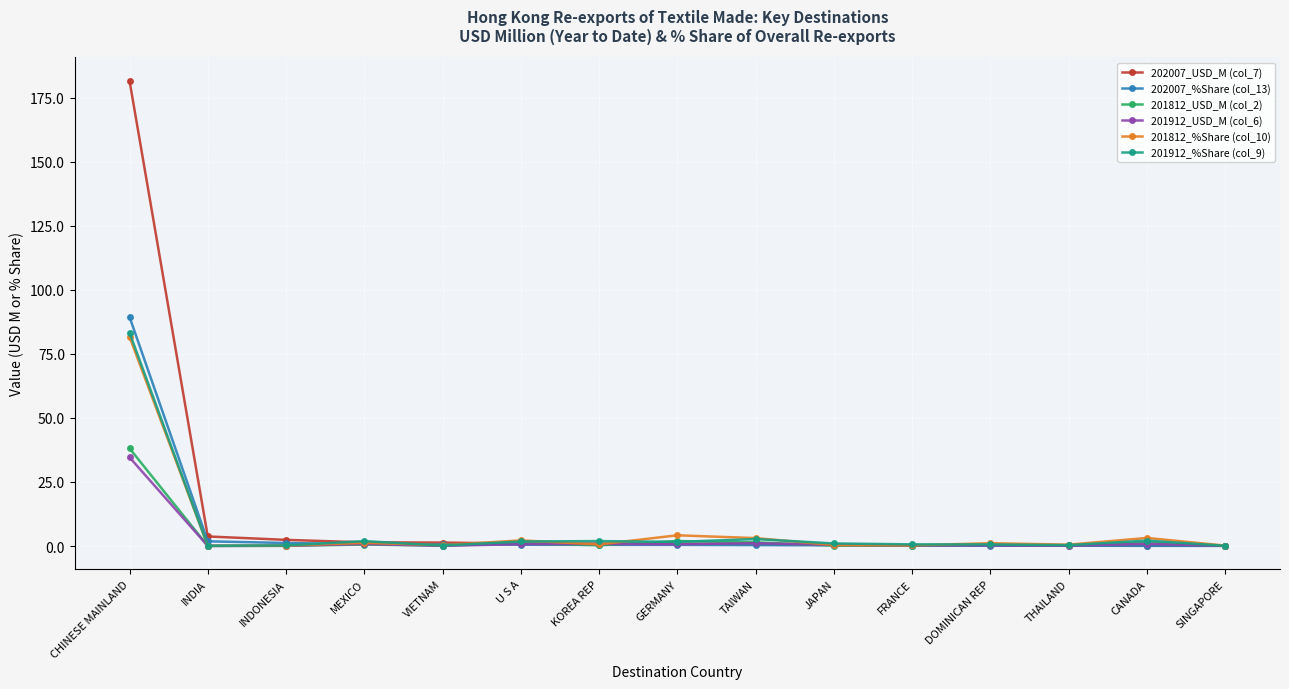

True or false: 201812_USD_M (col_2) has more than 0 interior local peaks.

True